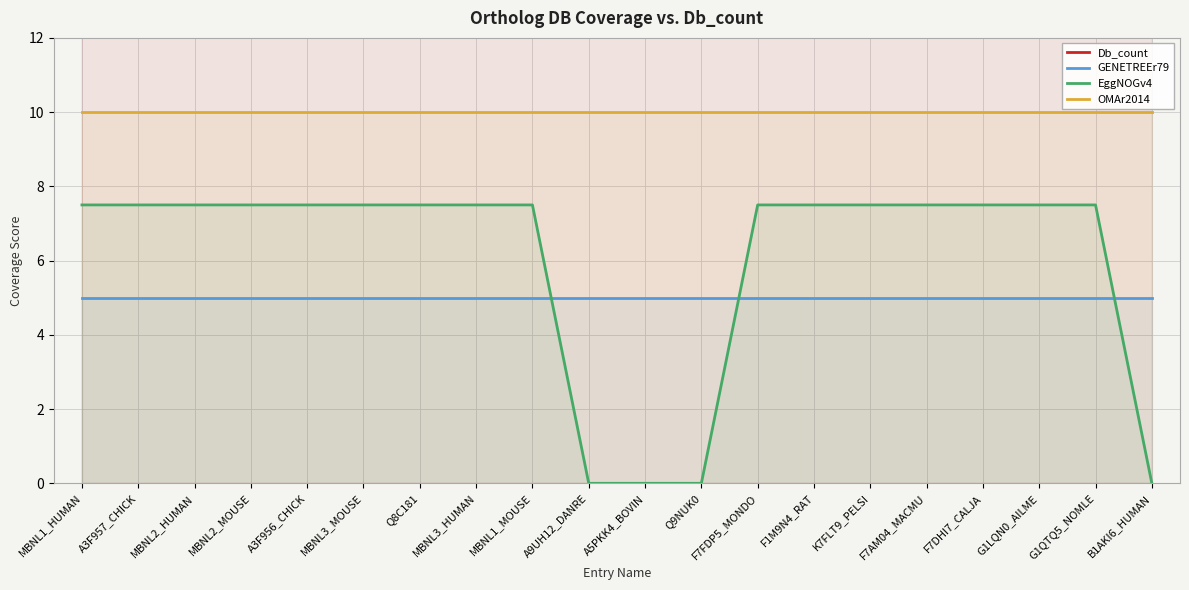

Reading left to right, what are all the values shown in this chart?

Db_count: MBNL1_HUMAN=22.5	A3F957_CHICK=17.5	MBNL2_HUMAN=17.5	MBNL2_MOUSE=17.5	A3F956_CHICK=17.5	MBNL3_MOUSE=17.5	Q8C181=17.5	MBNL3_HUMAN=15.0	MBNL1_MOUSE=15.0	A9UH12_DANRE=15.0	A5PKK4_BOVIN=15.0	Q9NUK0=15.0	F7FDP5_MONDO=12.5	F1M9N4_RAT=12.5	K7FLT9_PELSI=12.5	F7AM04_MACMU=12.5	F7DHI7_CALJA=12.5	G1LQN0_AILME=12.5	G1QTQ5_NOMLE=12.5	B1AKI6_HUMAN=12.5
GENETREEr79: MBNL1_HUMAN=5.0	A3F957_CHICK=5.0	MBNL2_HUMAN=5.0	MBNL2_MOUSE=5.0	A3F956_CHICK=5.0	MBNL3_MOUSE=5.0	Q8C181=5.0	MBNL3_HUMAN=5.0	MBNL1_MOUSE=5.0	A9UH12_DANRE=5.0	A5PKK4_BOVIN=5.0	Q9NUK0=5.0	F7FDP5_MONDO=5.0	F1M9N4_RAT=5.0	K7FLT9_PELSI=5.0	F7AM04_MACMU=5.0	F7DHI7_CALJA=5.0	G1LQN0_AILME=5.0	G1QTQ5_NOMLE=5.0	B1AKI6_HUMAN=5.0
EggNOGv4: MBNL1_HUMAN=7.5	A3F957_CHICK=7.5	MBNL2_HUMAN=7.5	MBNL2_MOUSE=7.5	A3F956_CHICK=7.5	MBNL3_MOUSE=7.5	Q8C181=7.5	MBNL3_HUMAN=7.5	MBNL1_MOUSE=7.5	A9UH12_DANRE=0.0	A5PKK4_BOVIN=0.0	Q9NUK0=0.0	F7FDP5_MONDO=7.5	F1M9N4_RAT=7.5	K7FLT9_PELSI=7.5	F7AM04_MACMU=7.5	F7DHI7_CALJA=7.5	G1LQN0_AILME=7.5	G1QTQ5_NOMLE=7.5	B1AKI6_HUMAN=0.0
OMAr2014: MBNL1_HUMAN=10.0	A3F957_CHICK=10.0	MBNL2_HUMAN=10.0	MBNL2_MOUSE=10.0	A3F956_CHICK=10.0	MBNL3_MOUSE=10.0	Q8C181=10.0	MBNL3_HUMAN=10.0	MBNL1_MOUSE=10.0	A9UH12_DANRE=10.0	A5PKK4_BOVIN=10.0	Q9NUK0=10.0	F7FDP5_MONDO=10.0	F1M9N4_RAT=10.0	K7FLT9_PELSI=10.0	F7AM04_MACMU=10.0	F7DHI7_CALJA=10.0	G1LQN0_AILME=10.0	G1QTQ5_NOMLE=10.0	B1AKI6_HUMAN=10.0